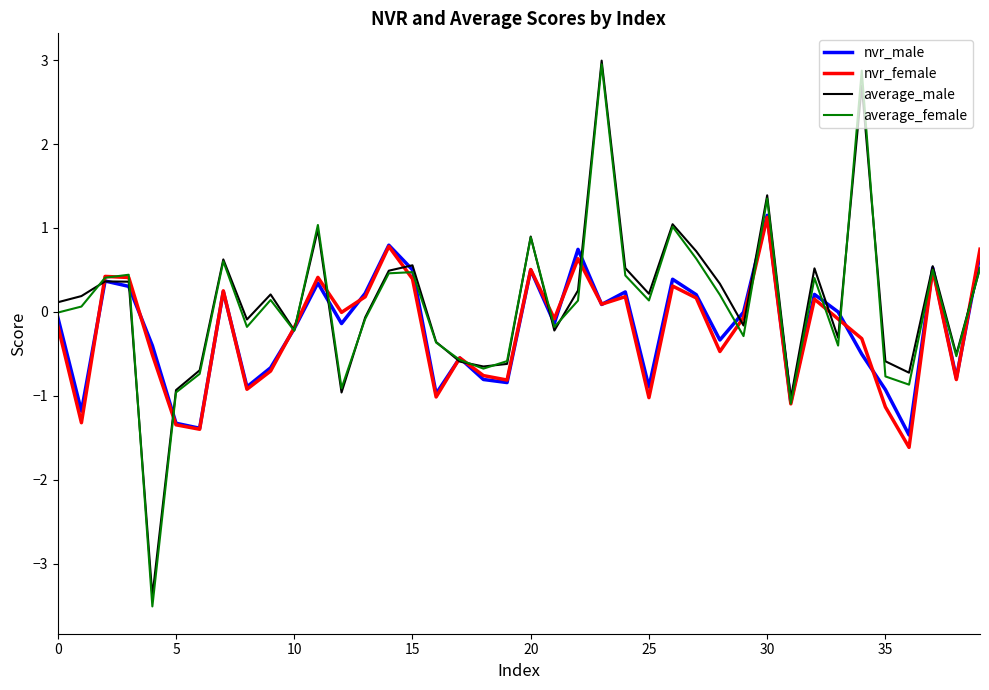

What is the lowest value of the average_female series?

-3.5